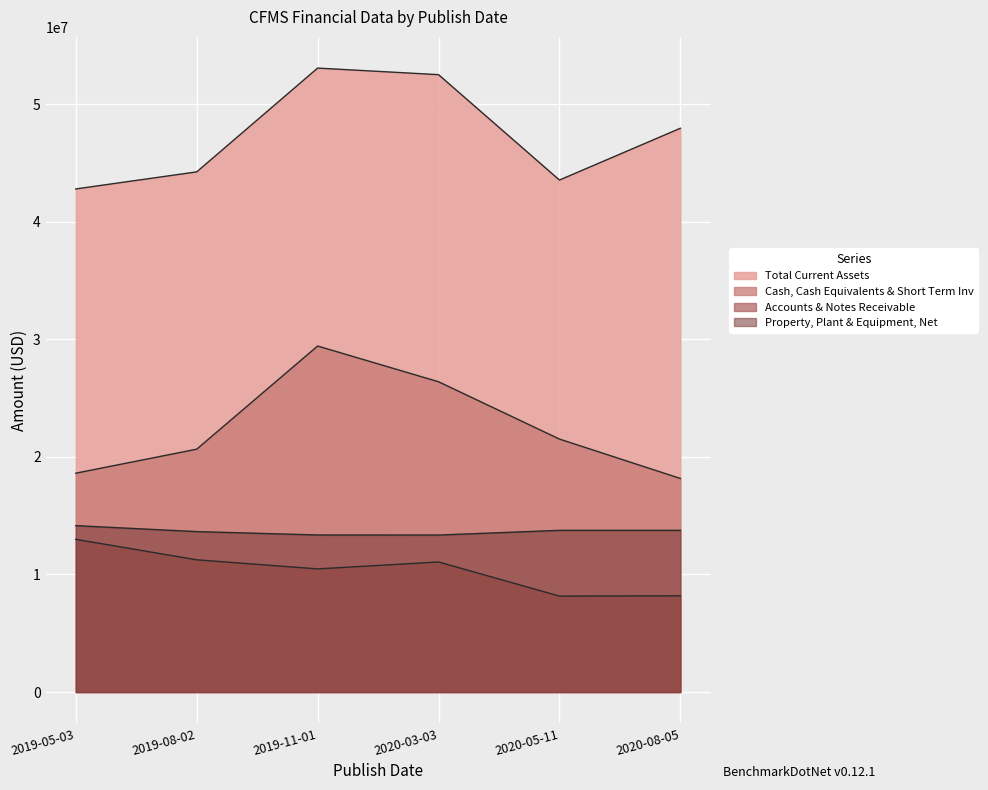

Reading left to right, list all the values displayed in this chart.

Total Current Assets: 42794000	44245000	53073000	52514000	43551000	47955000
Cash, Cash Equivalents & Short Term Inv: 18616000	20659000	29433000	26394000	21518000	18168000
Accounts & Notes Receivable: 12992000	11249000	10477000	11066000	8163000	8186000
Property, Plant & Equipment, Net: 14156000	13649000	13362000	13356000	13756000	13755000